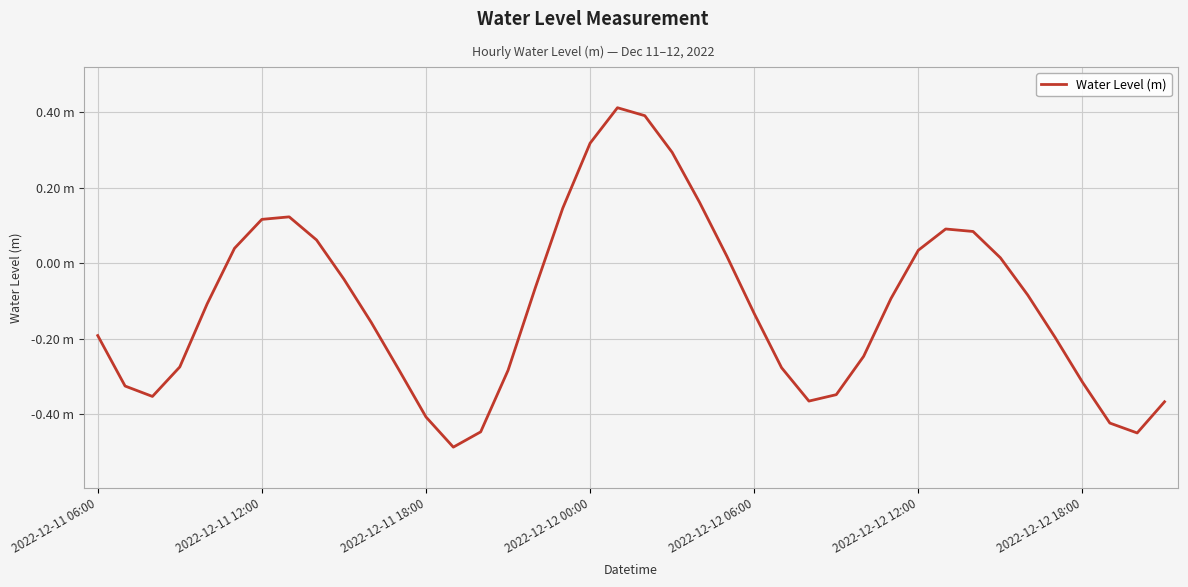

Does the chart have visible grid lines?

Yes